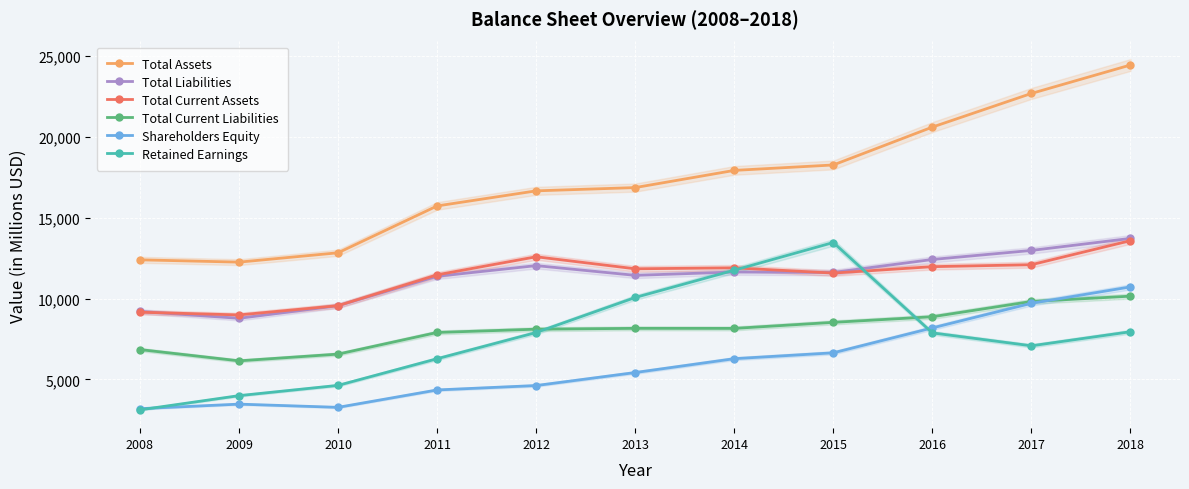

Which category has the lowest value across all series?

2008